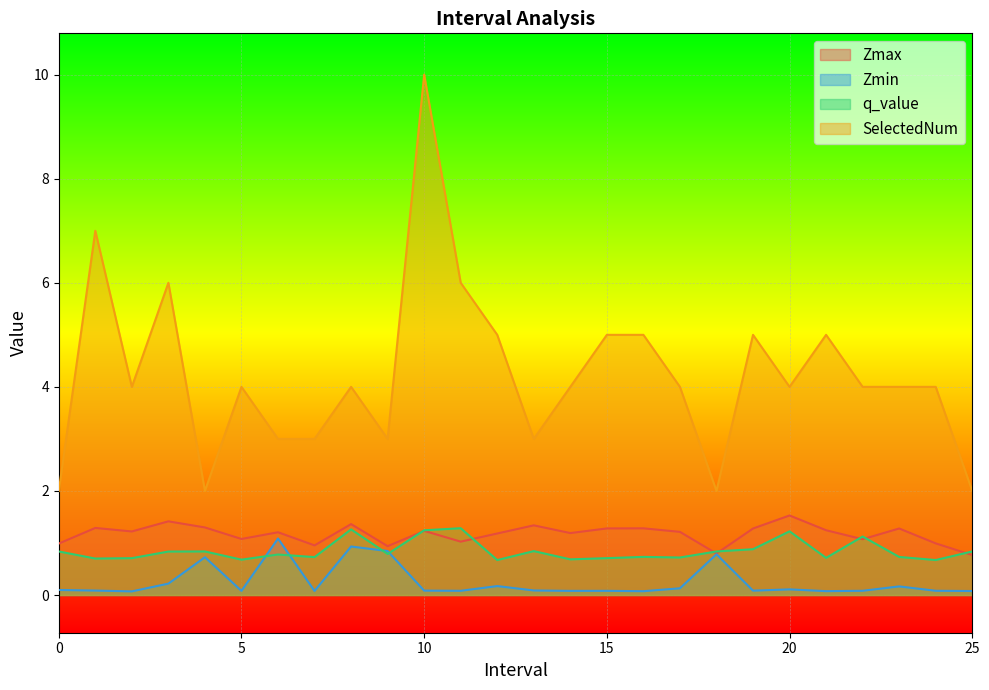

Where is q_value nearest to the value 0?

12